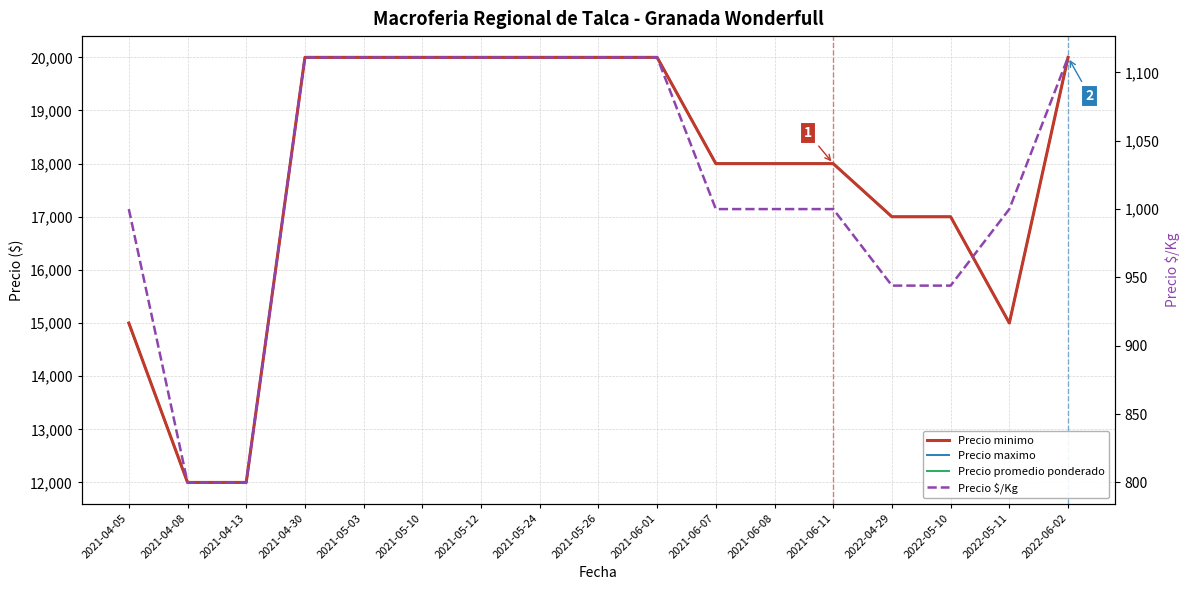

Is the value of Precio promedio ponderado at 2021-04-08 greater than the value of Precio minimo at 2022-04-29?

No